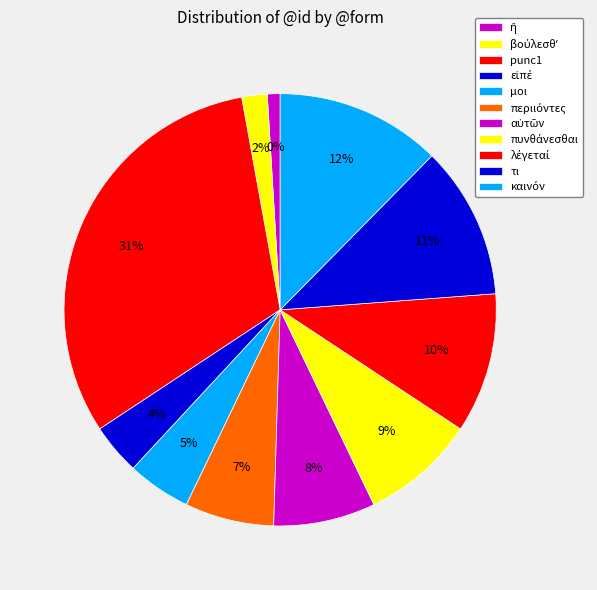

True or false: εἰπέ accounts for 4% of the total.

True